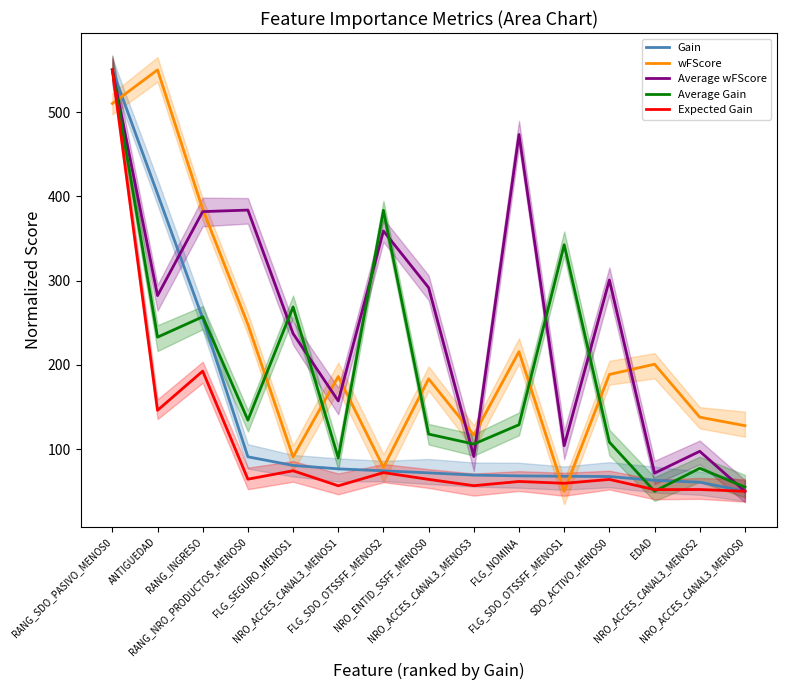

What is the sum of the Gain values at FLG_SDO_OTSSFF_MENOS2 and RANG_SDO_PASIVO_MENOS0?

624.3